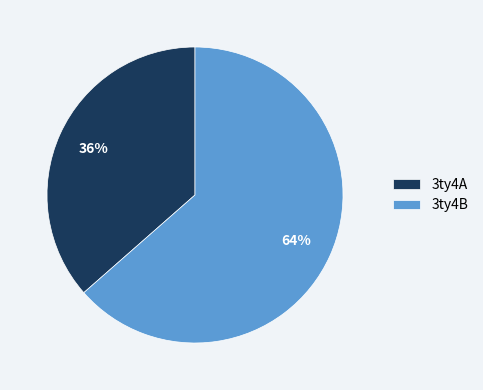

Rank the categories by value from highest to lowest.

3ty4B, 3ty4A